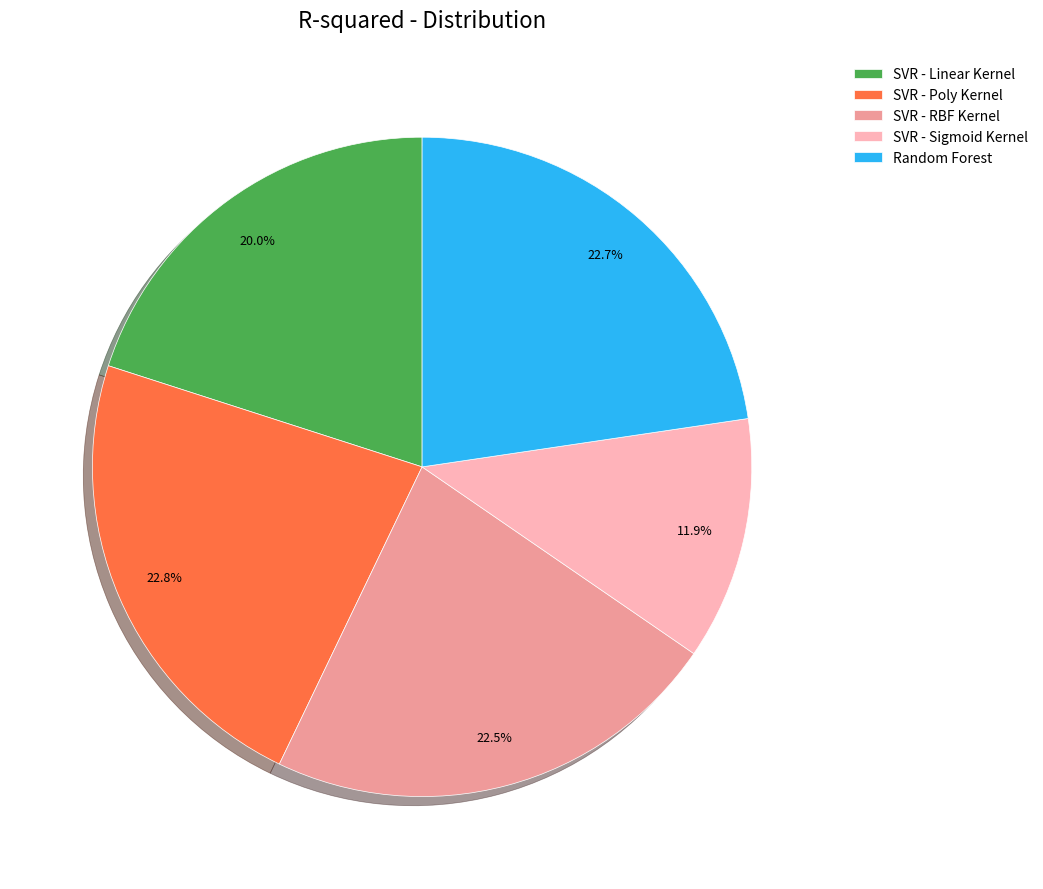

What is the smallest slice in the pie chart?

SVR - Sigmoid Kernel